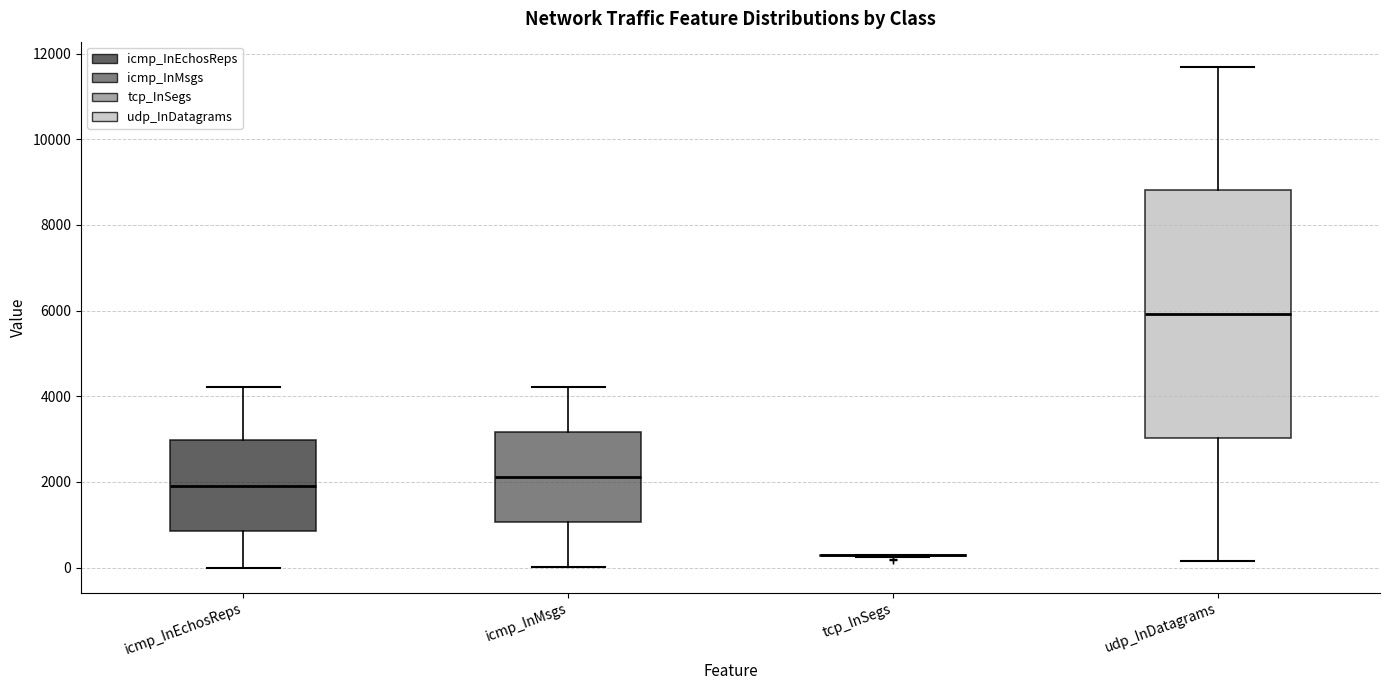

Reading left to right, read every box against the y-axis: the position of its median line, the range the box covers, and the ends of its whiskers. The values are not printed on the chart, so give them approximately, as read against the axis.

icmp_InEchosReps: median 2000, box 800 to 3000, whiskers 0 to 4200
icmp_InMsgs: median 2200, box 1000 to 3200, whiskers 0 to 4200
tcp_InSegs: box collapsed to a line at 200, whiskers 200 to 200
udp_InDatagrams: median 6000, box 3000 to 8800, whiskers 200 to 11600